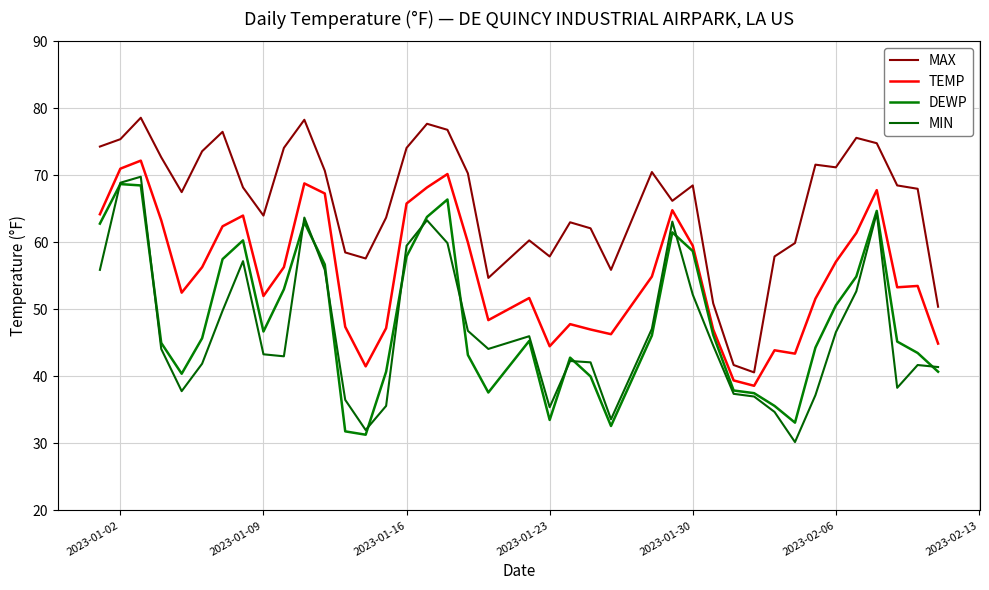

Which series has the largest range (max minus min)?

MIN